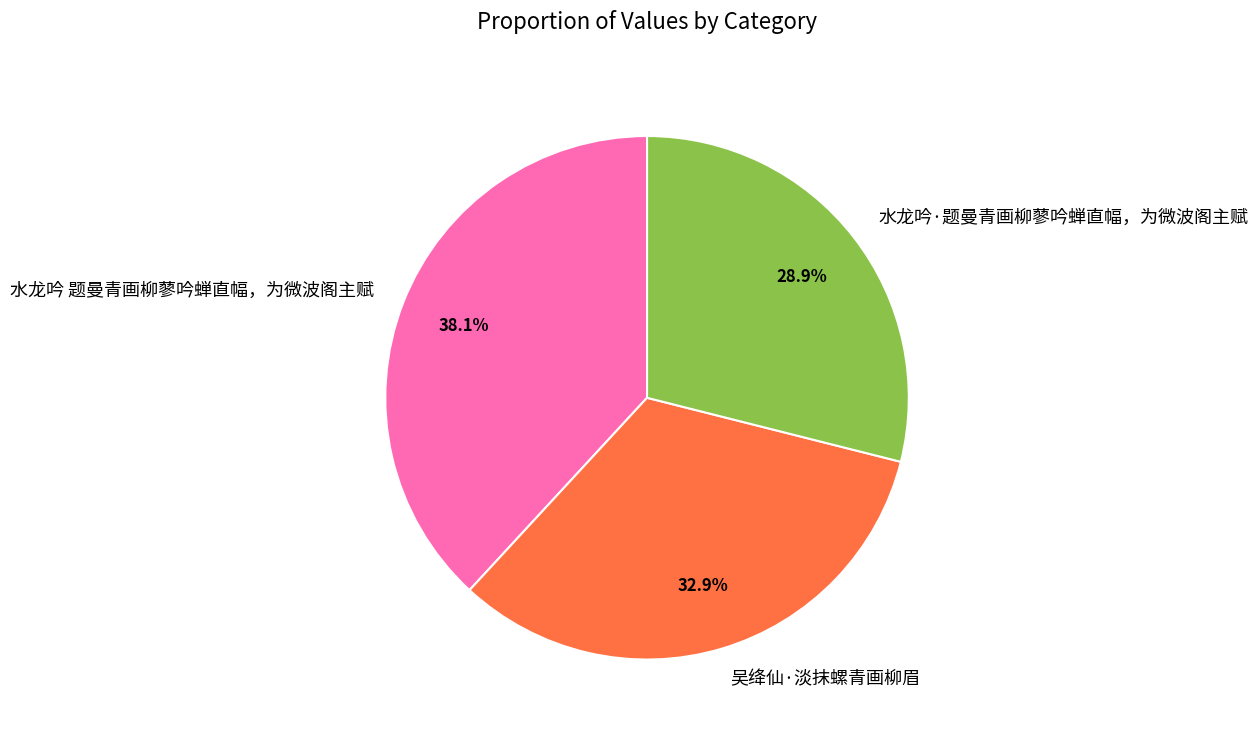

What percentage is the 吴绛仙·淡抹螺青画柳眉 slice, to the nearest percent?

33%